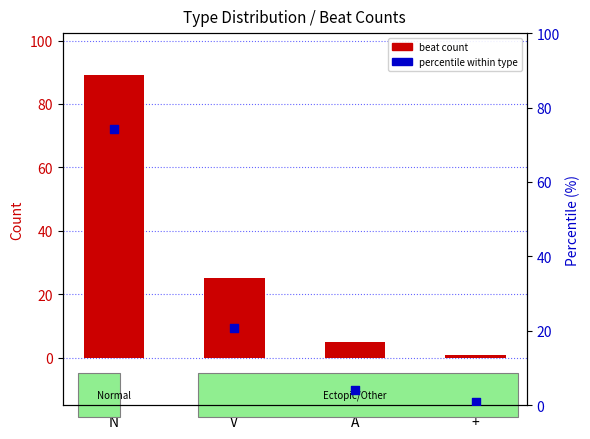

Which series has the largest Y range (max minus min)?

beat count